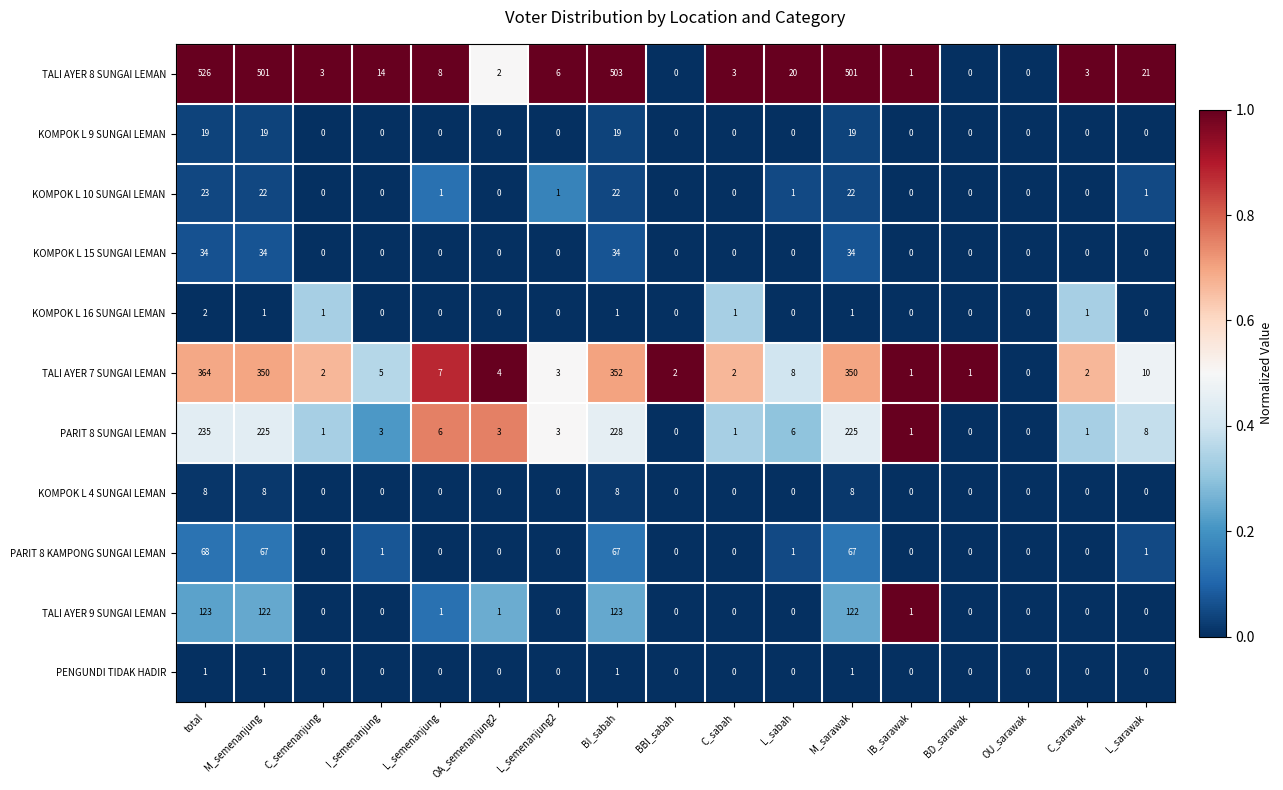

The KOMPOK L 15 SUNGAI LEMAN series shows -21 at BD_sarawak. True or false?

False